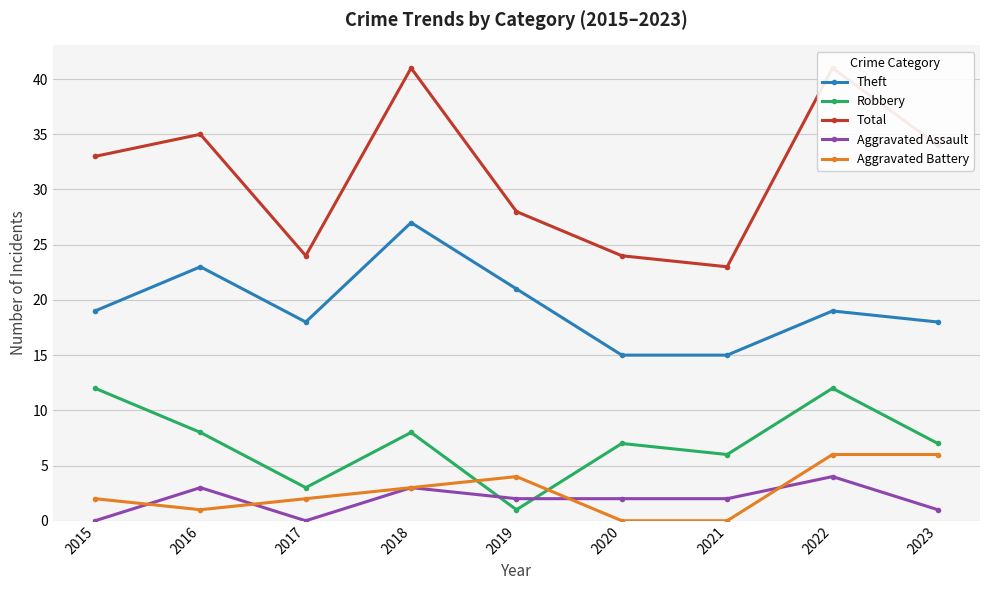

Which has a higher value, 2016 or 2019?

2016